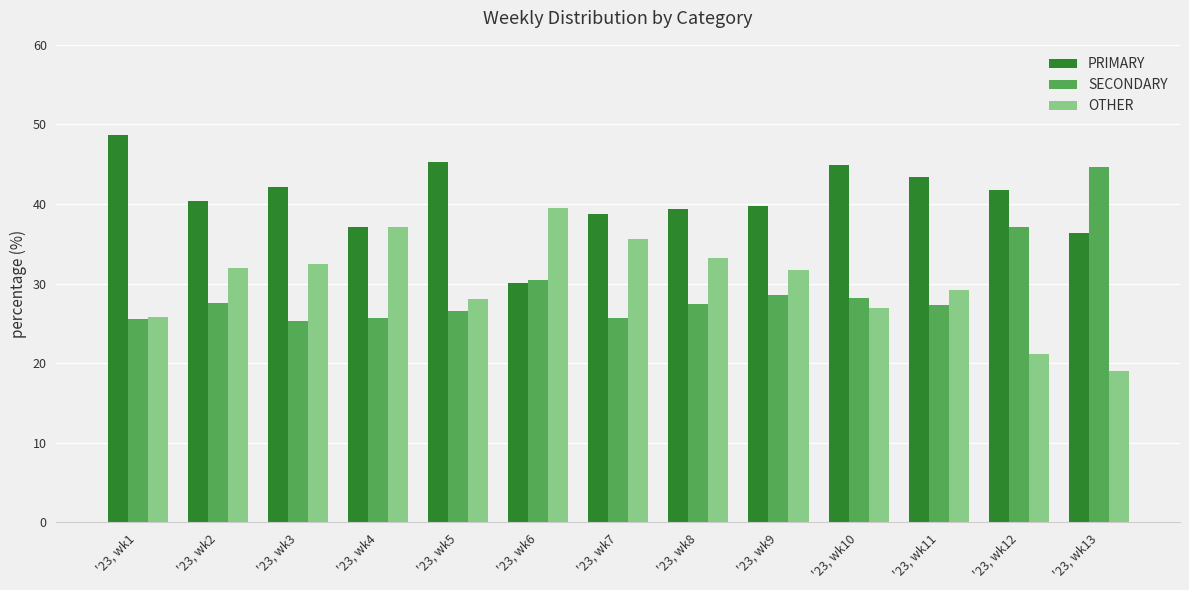

How many data points in OTHER are above 31?

7